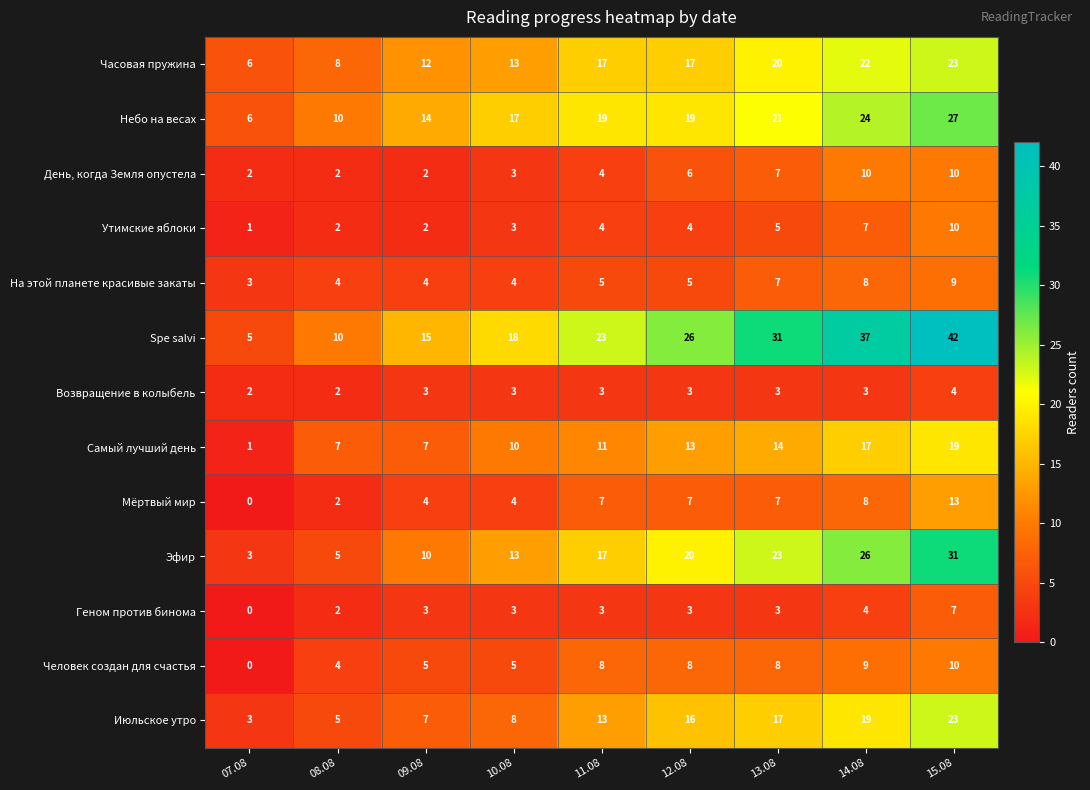

How many Человек создан для счастья values are between 5 and 8?

5